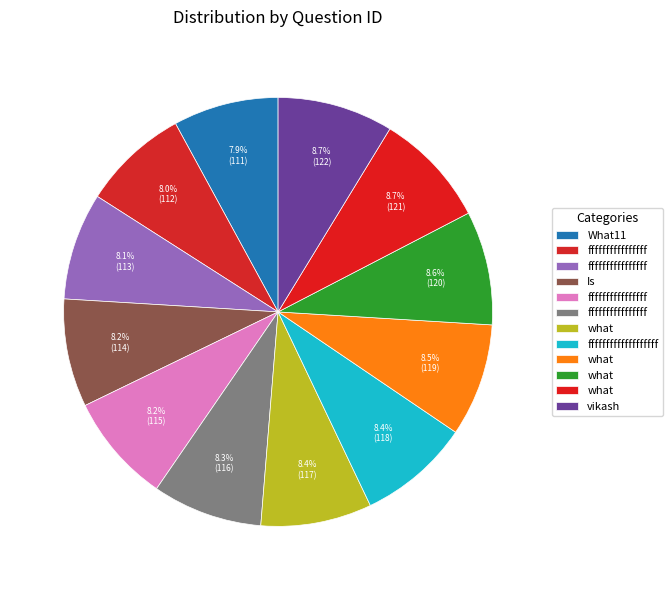

To the nearest percent, what is the difference between the largest and smallest slice percentages?

1%